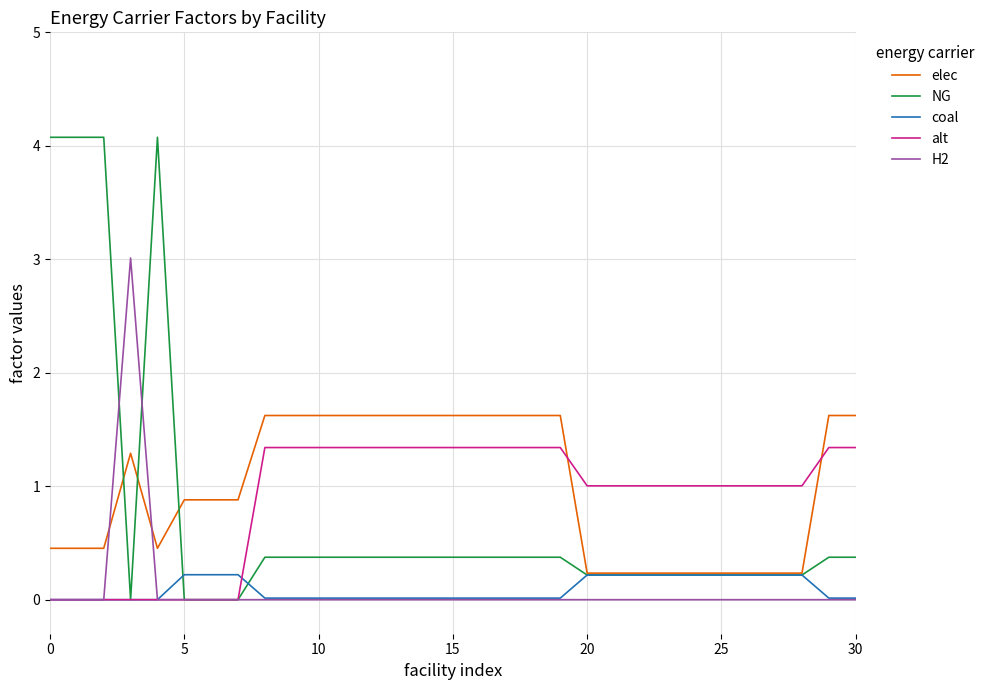

Which series has the widest spread of values?

NG